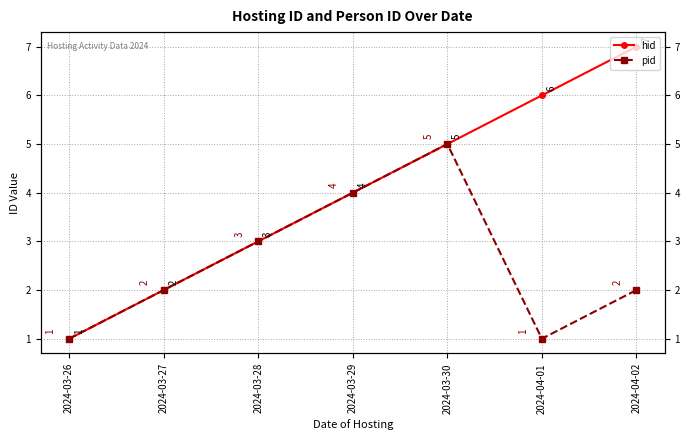

At 2024-03-30, list the series in order from largest to smallest.

hid, pid